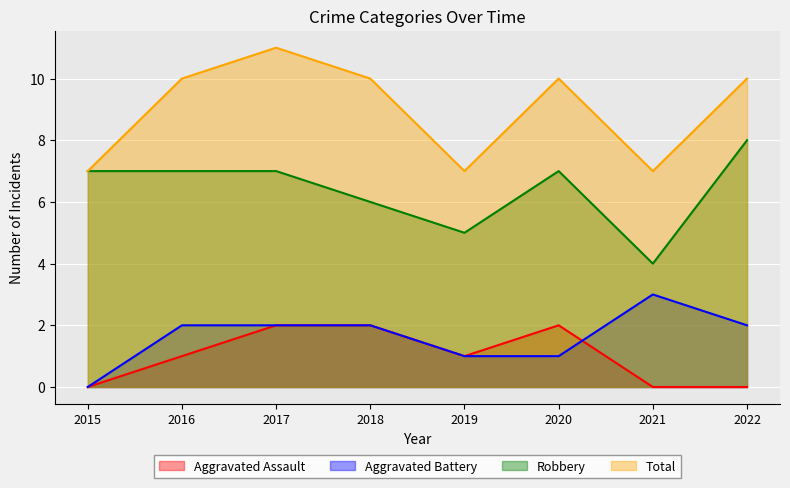

Is the value of Total at 2022 greater than the value of Robbery at 2022?

Yes